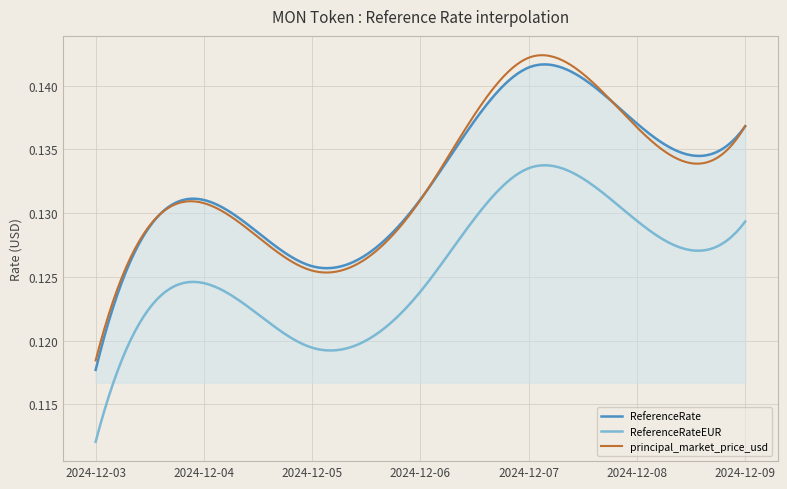

True or false: ReferenceRate and ReferenceRateEUR cross at least once.

False